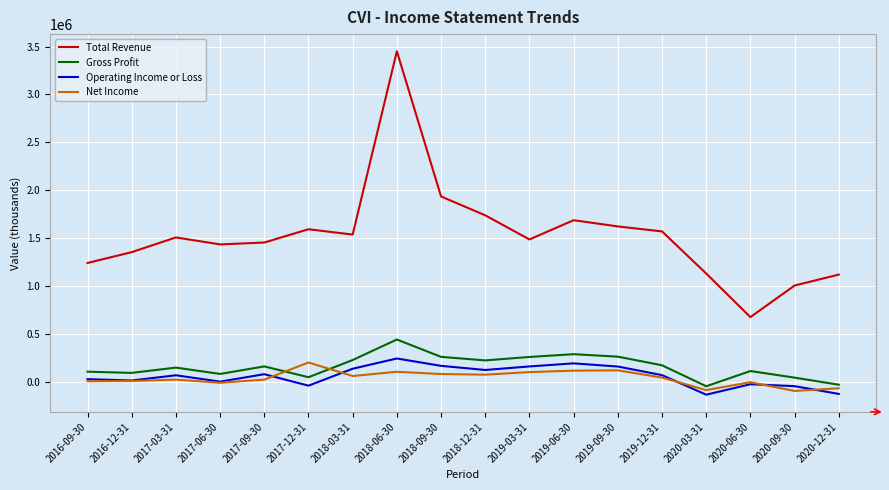

What is the greatest value displayed?

3451000